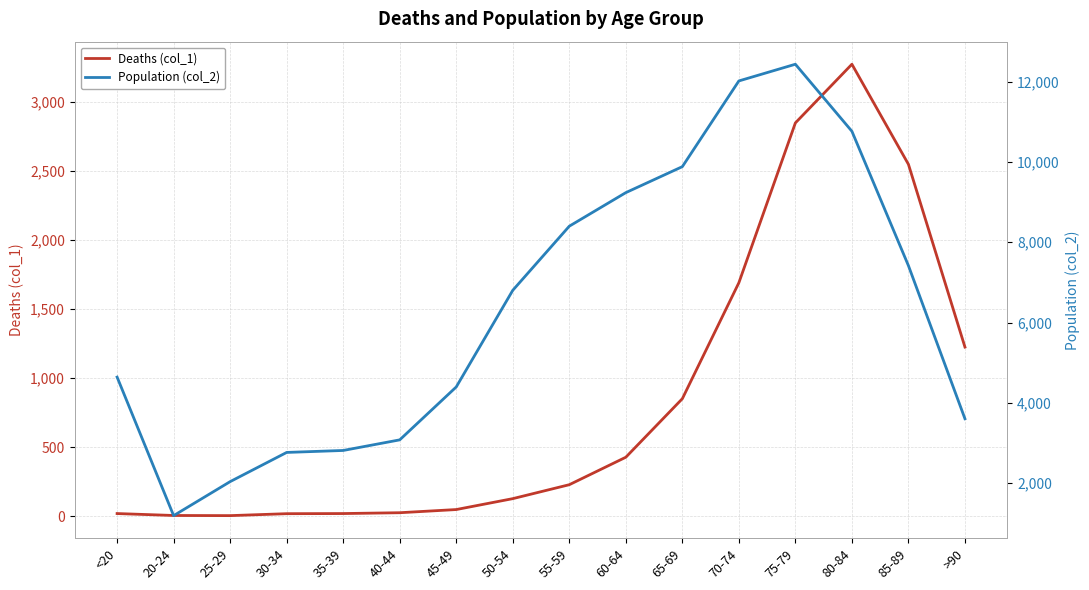

What is the greatest value displayed?

12434